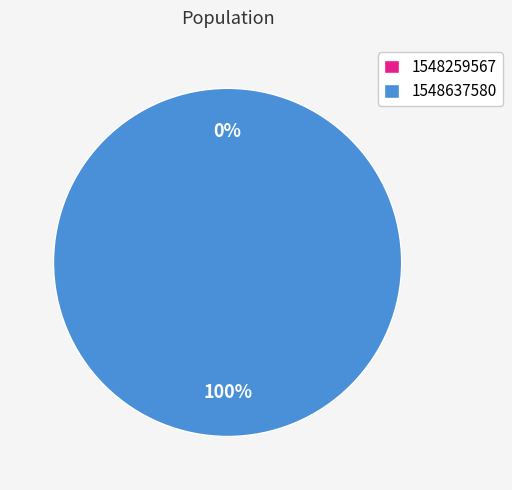

To the nearest percent, what is the difference between the 1548637580 and 1548259567 slice percentages?

100%